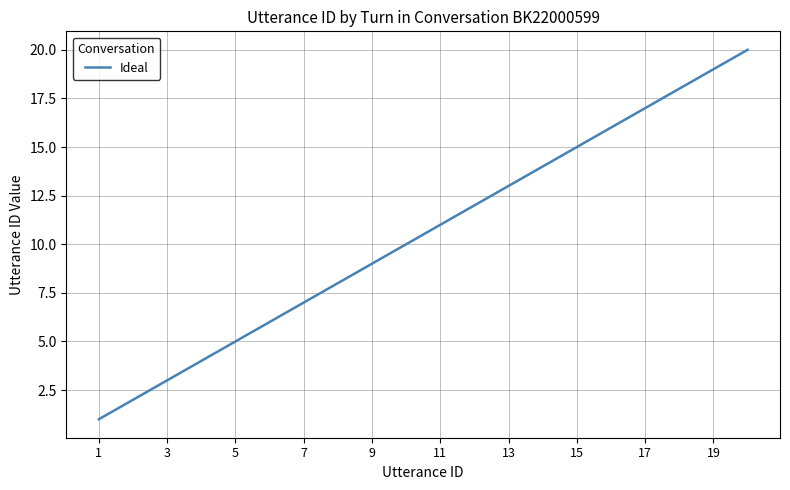

What is the maximum value shown in the chart?

20